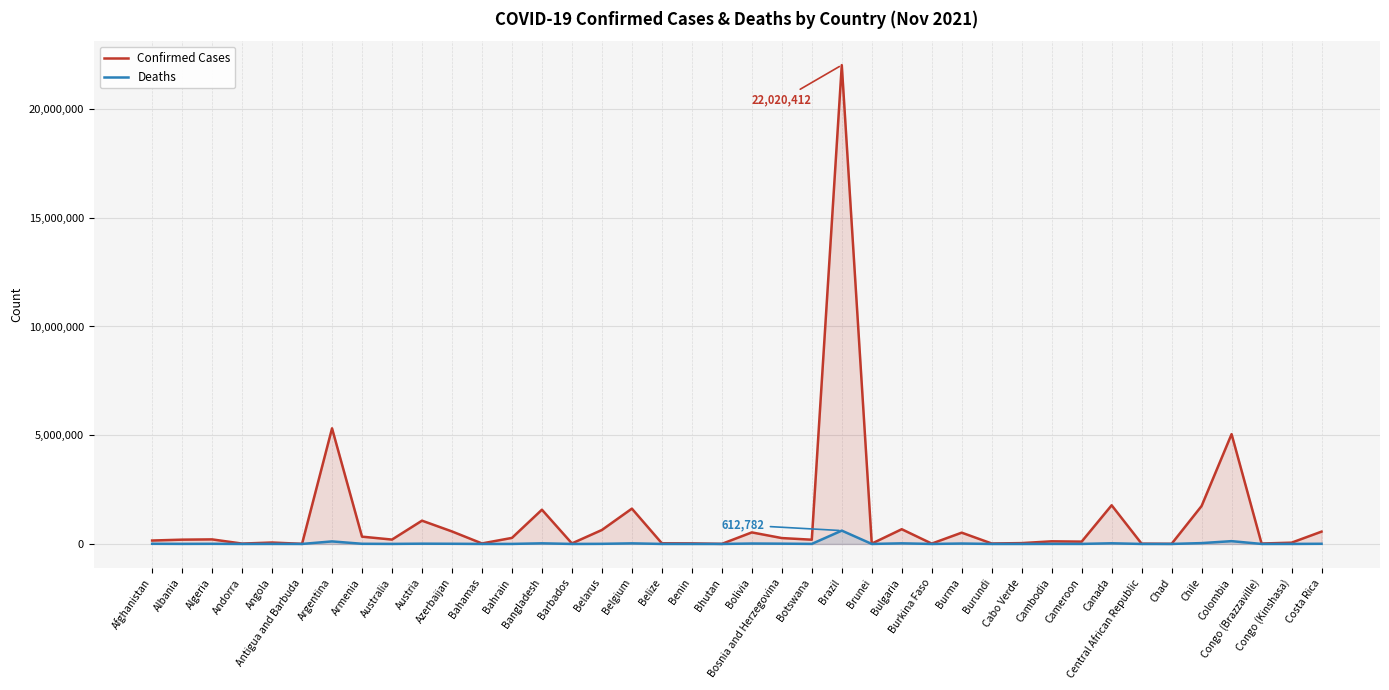

What is the sum of all Confirmed Cases values?

46124772